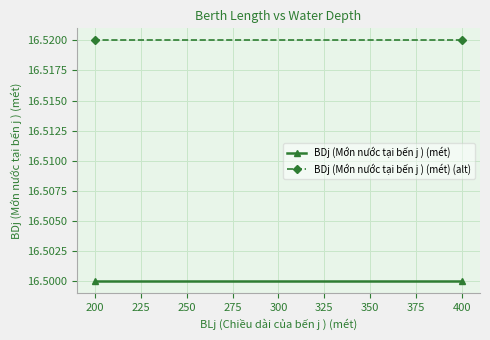

Read the BDj (Mớn nước tại bến j ) (mét) value at 200.

16.5